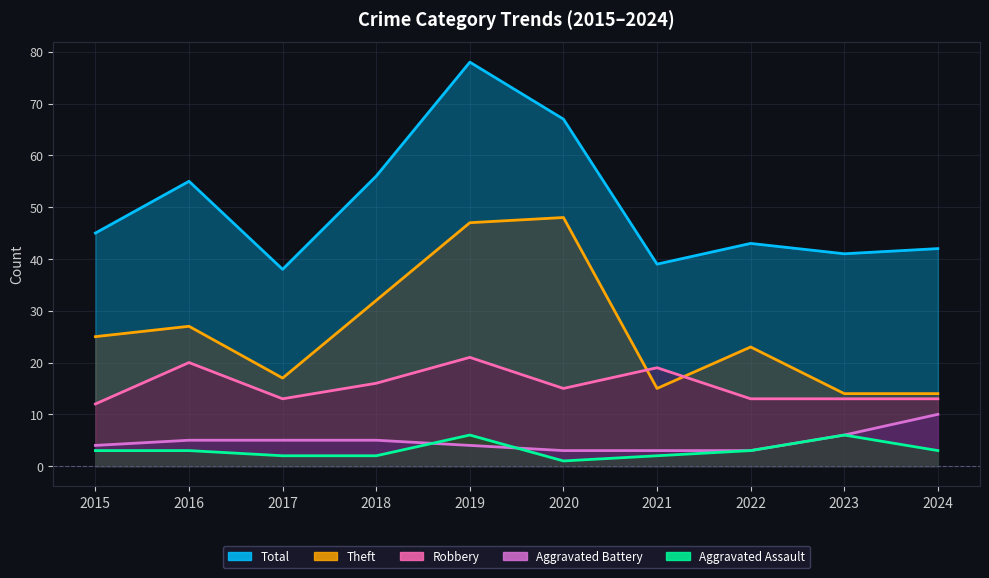

Between 2018 and 2016, which is larger?

2016